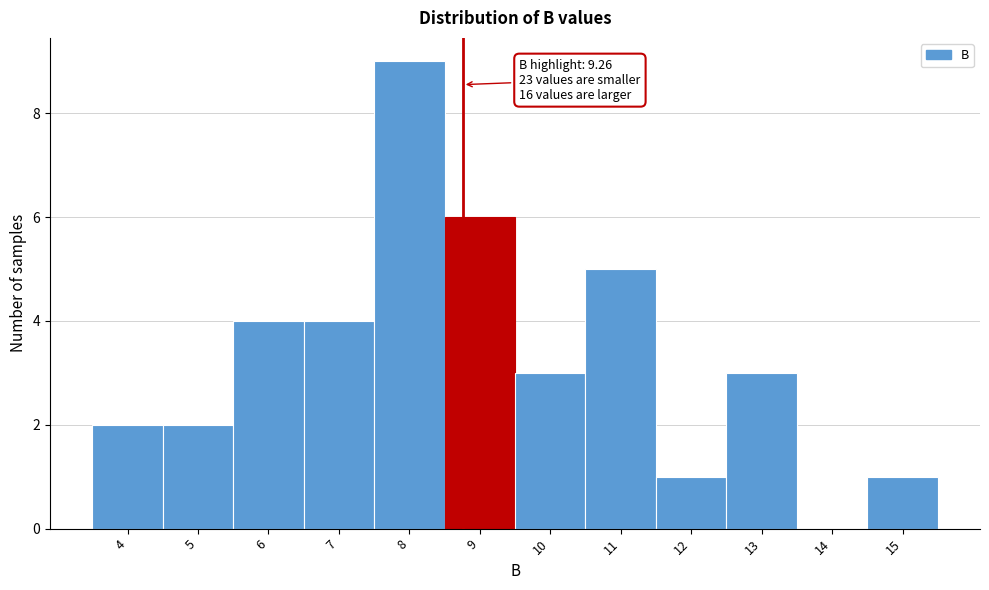

Reading left to right, list all the values displayed in this chart.

4=2	5=2	6=4	7=4	8=9	9=6	10=3	11=5	12=1	13=3	14=0	15=1